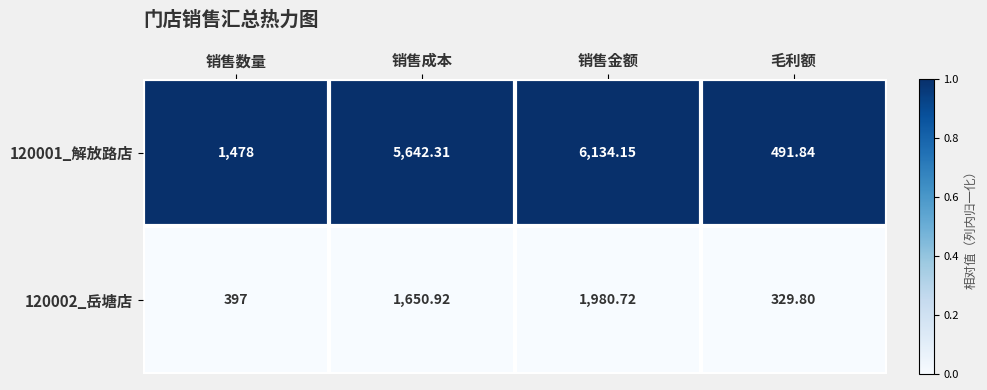

Which series has the widest spread of values?

120001_解放路店